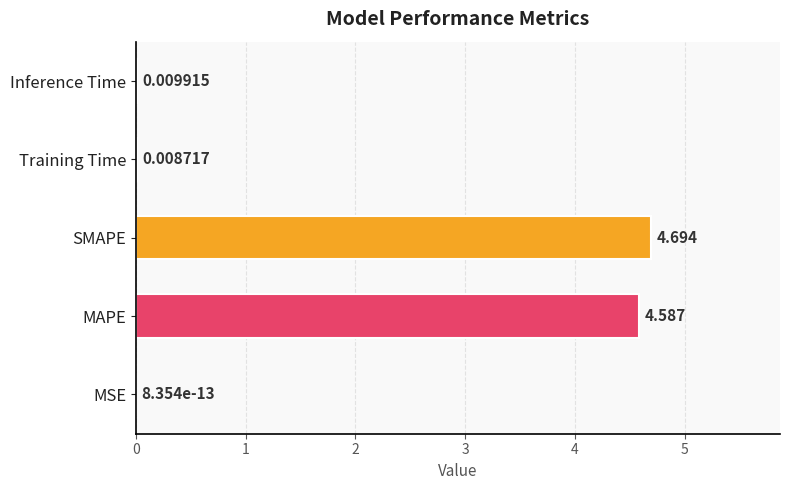

Between Training Time and MAPE, which is larger?

MAPE